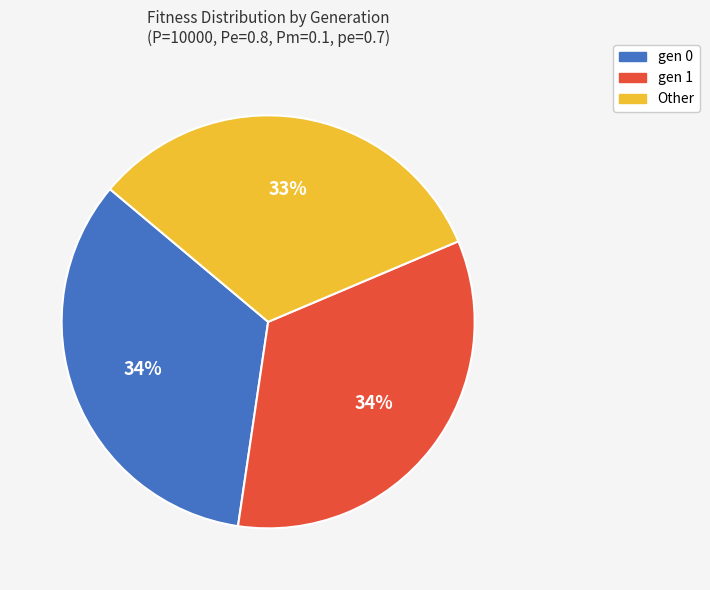

Is it true that gen 1 is 20% of the pie?

False